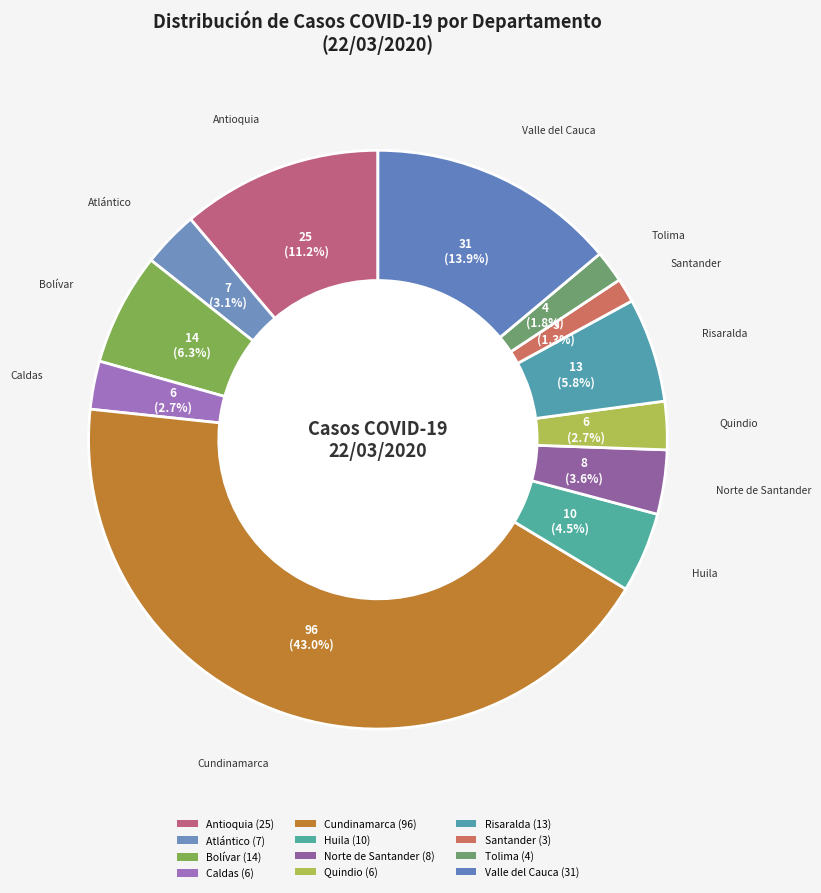

What is the largest slice in the pie chart?

Cundinamarca